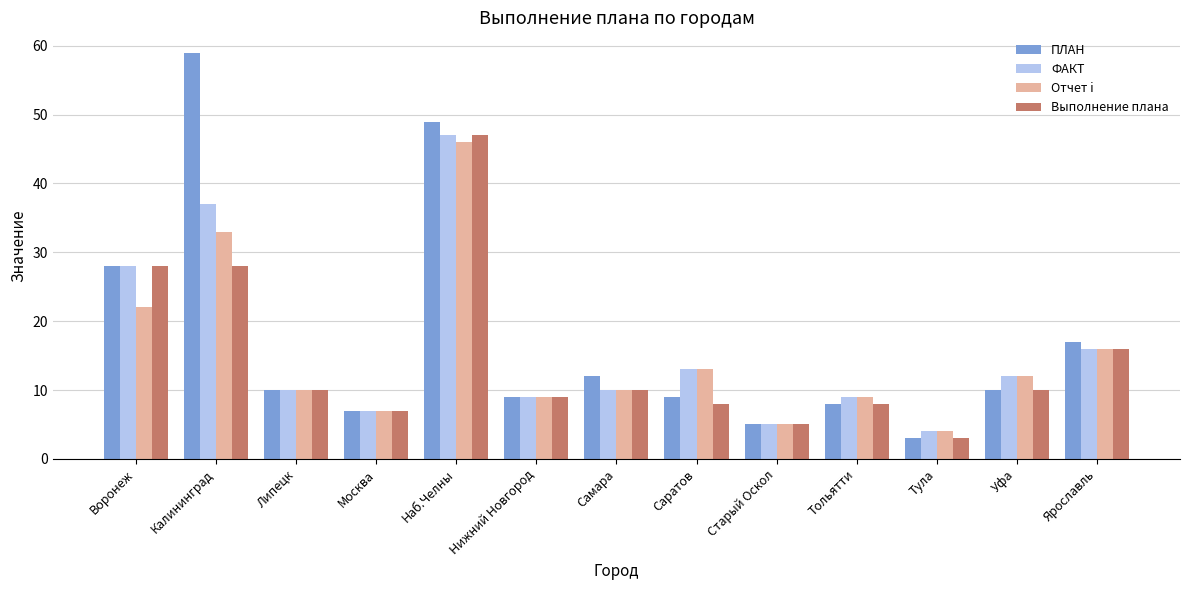

What is the minimum value for ФАКТ?

4